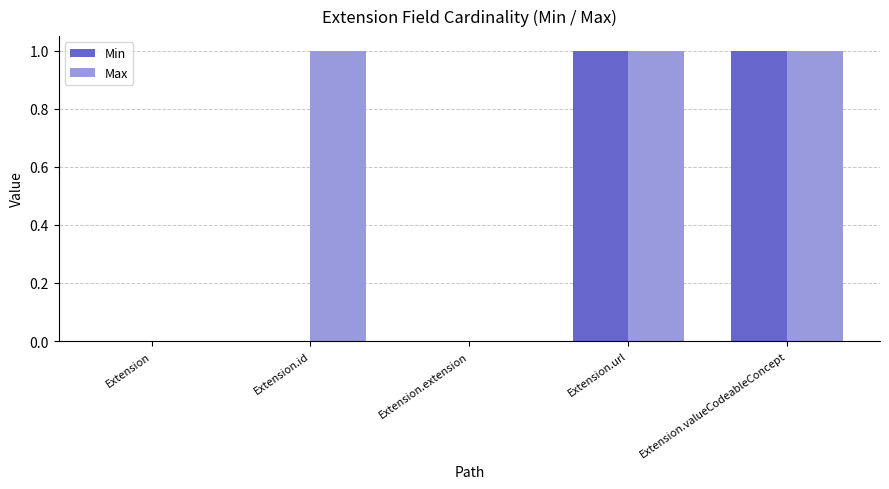

What are all the series names shown in the legend?

Min, Max